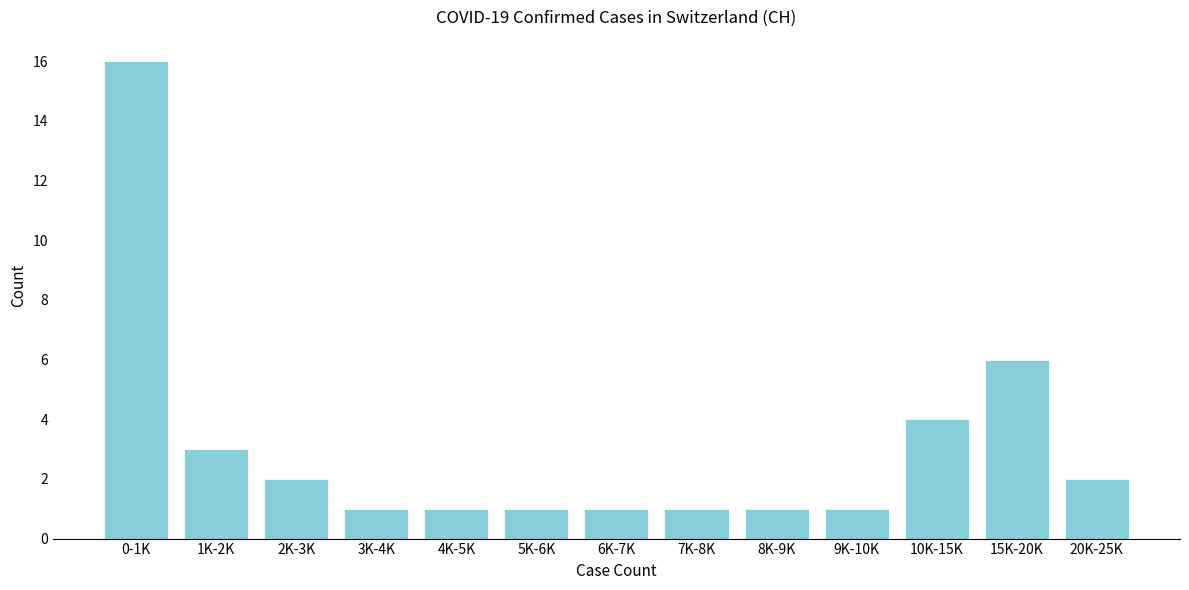

Reading left to right, what are all the values shown in this chart?

16	3	2	1	1	1	1	1	1	1	4	6	2